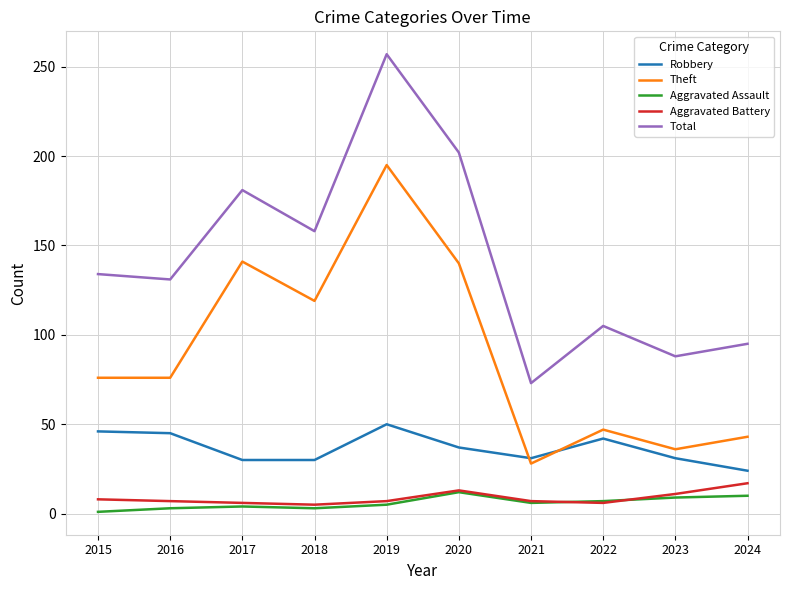

True or false: Aggravated Battery and Theft intersect in this chart.

False